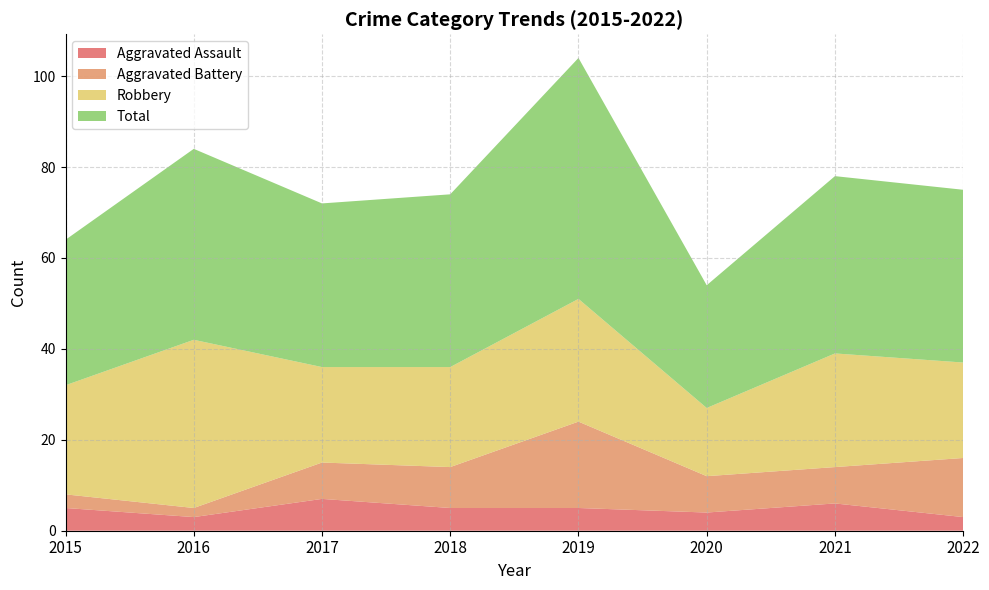

Reading left to right, list all the values displayed in this chart.

Aggravated Assault: 2015=5	2016=3	2017=7	2018=5	2019=5	2020=4	2021=6	2022=3
Aggravated Battery: 2015=3	2016=2	2017=8	2018=9	2019=19	2020=8	2021=8	2022=13
Robbery: 2015=24	2016=37	2017=21	2018=22	2019=27	2020=15	2021=25	2022=21
Total: 2015=32	2016=42	2017=36	2018=38	2019=53	2020=27	2021=39	2022=38